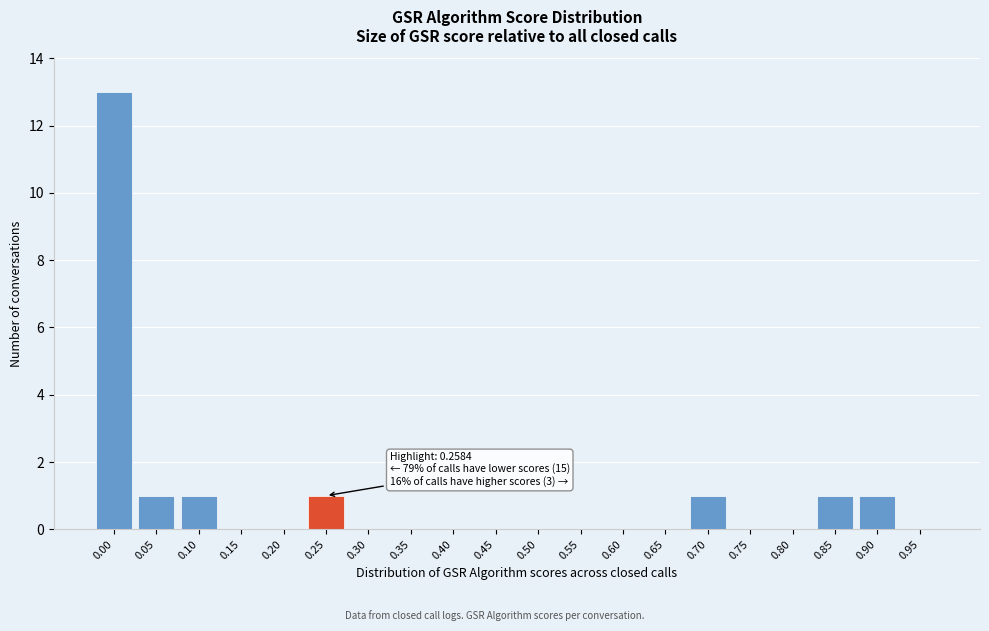

Reading left to right, extract all data points from this chart.

0.00=13	0.05=1	0.10=1	0.15=0	0.20=0	0.25=1	0.30=0	0.35=0	0.40=0	0.45=0	0.50=0	0.55=0	0.60=0	0.65=0	0.70=1	0.75=0	0.80=0	0.85=1	0.90=1	0.95=0